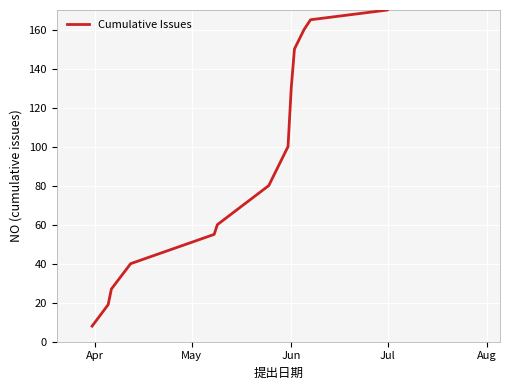

Between Apr and 8, which is larger?

8